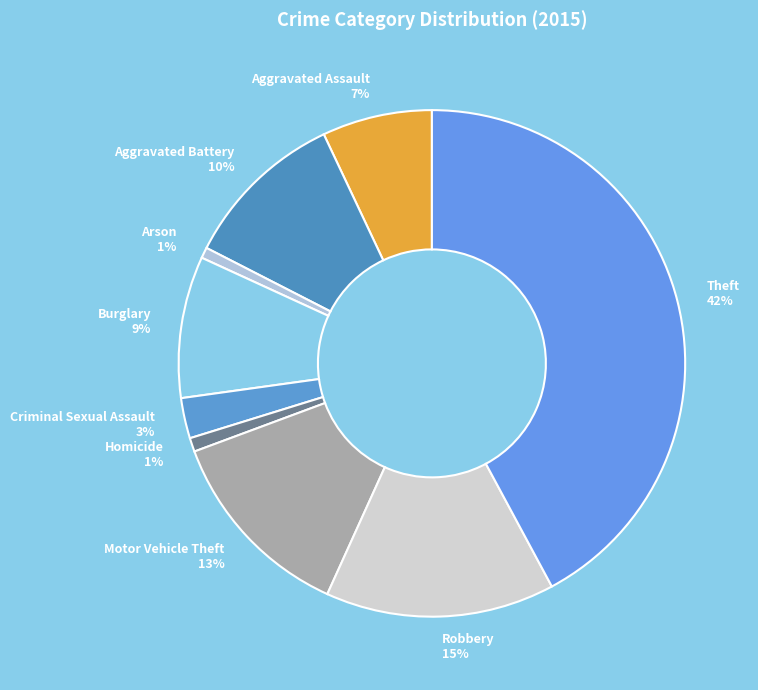

How many segments does this pie chart have?

9